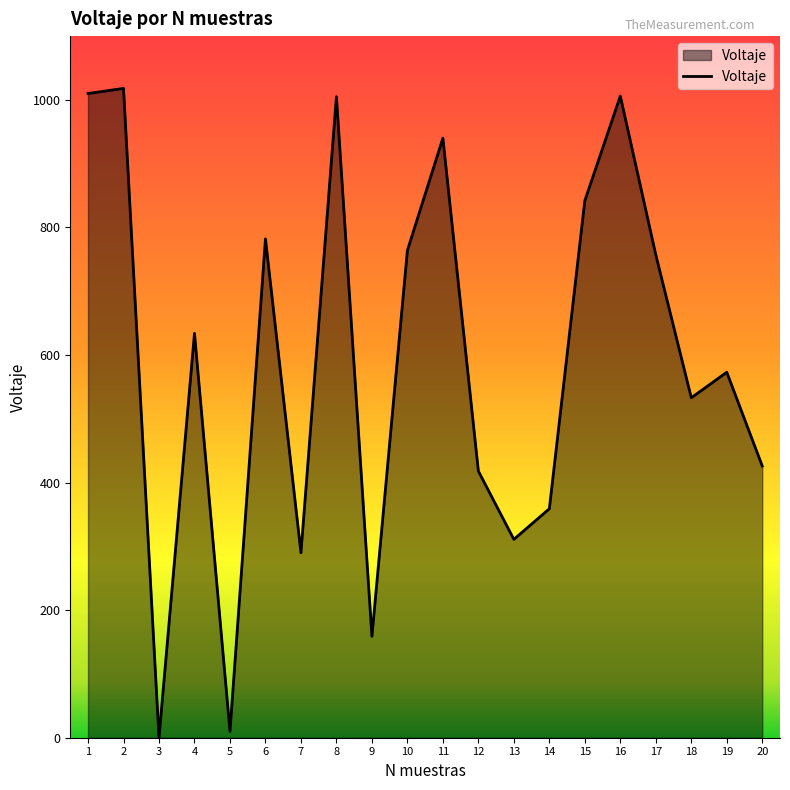

Which has a higher value, 2 or 19?

2